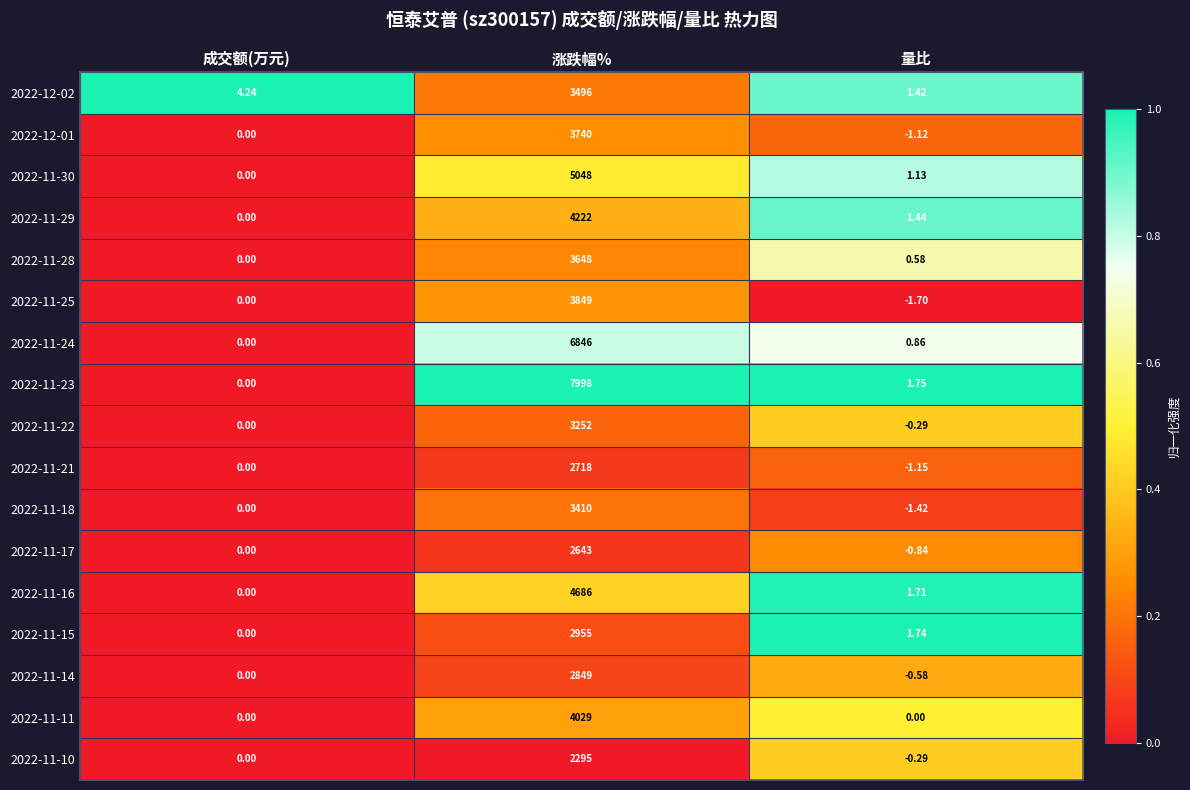

Is the value of 2022-11-22 at 涨跌幅% greater than the value of 2022-11-23 at 成交额(万元)?

Yes